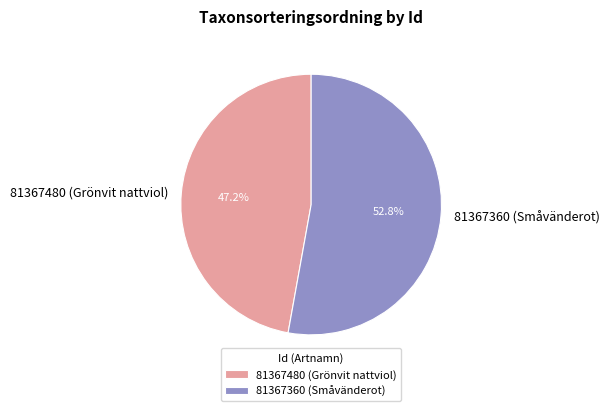

Count the number of slices in the pie.

2